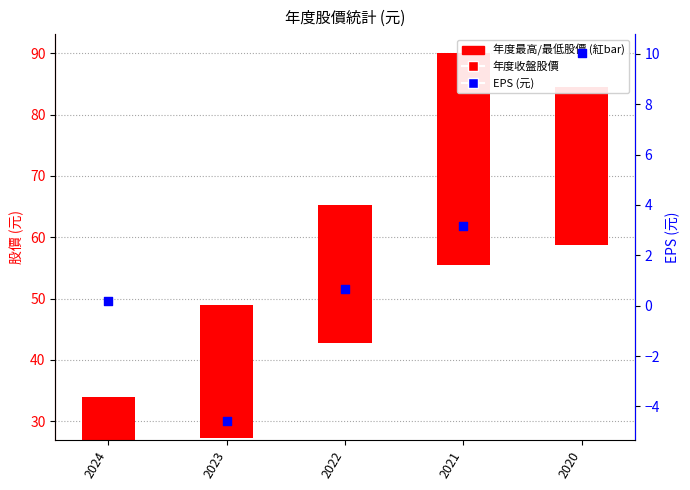

Which series reaches the minimum Y coordinate?

EPS (元)